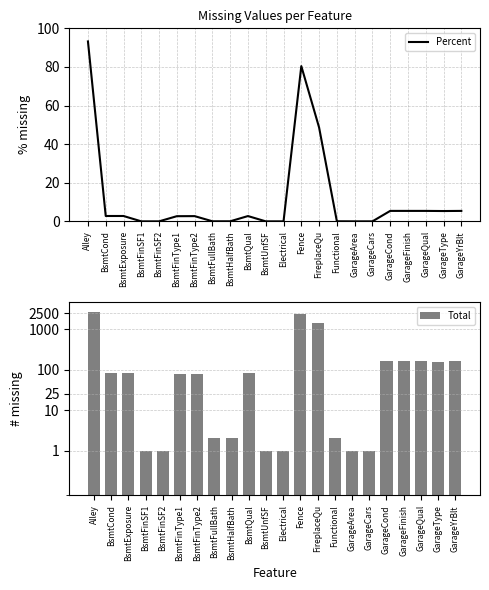

Reading left to right, what are all the values shown in this chart?

Percent: 93.2	2.8	2.8	0.0	0.0	2.7	2.7	0.1	0.1	2.8	0.0	0.0	80.4	48.6	0.1	0.0	0.0	5.4	5.4	5.4	5.4	5.4
Total: 2721.0	82.0	82.0	1.0	1.0	79.0	80.0	2.0	2.0	81.0	1.0	1.0	2348.0	1420.0	2.0	1.0	1.0	159.0	159.0	159.0	157.0	159.0